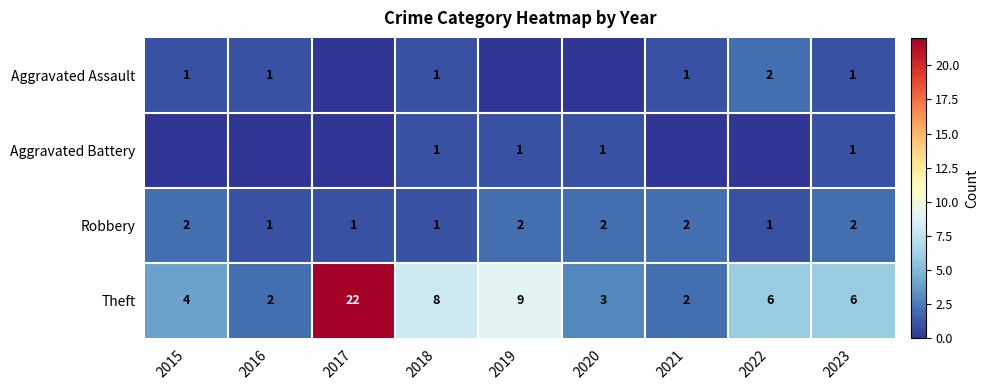

What is the difference between the highest and lowest values at 2017?

22